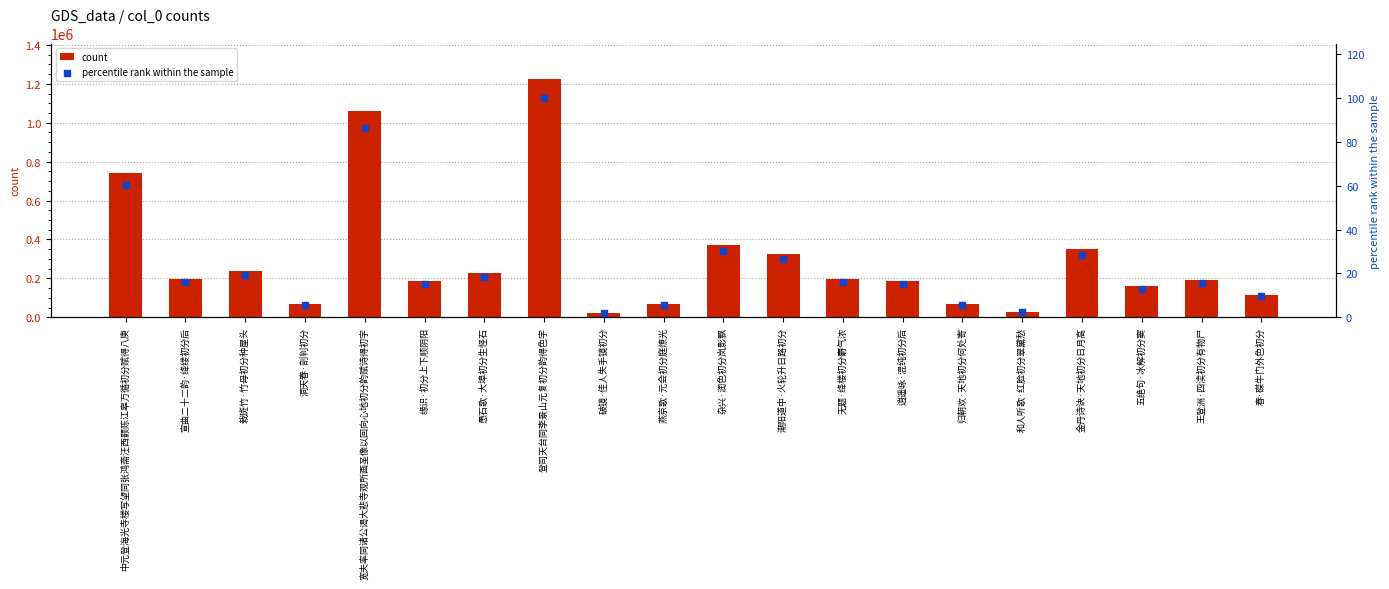

Is the value of count at 中元登海光寺楼写望同张鸿斋汪西颢陈江皋万循初分赋得八庚 greater than the value of percentile rank within the sample at 破镜·佳人失手镜初分?

Yes